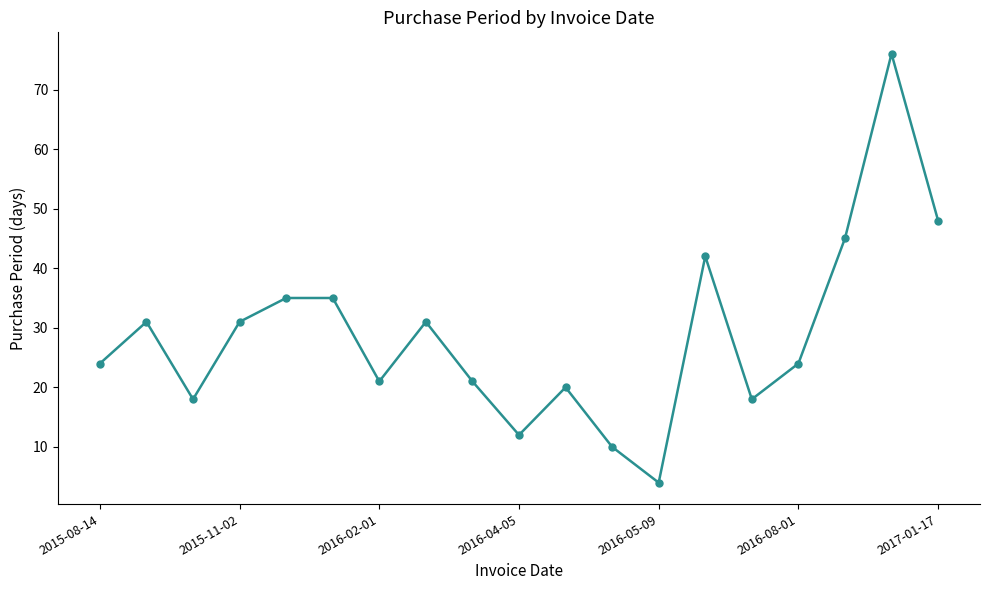

True or false: the data has more than 0 interior local peaks.

True